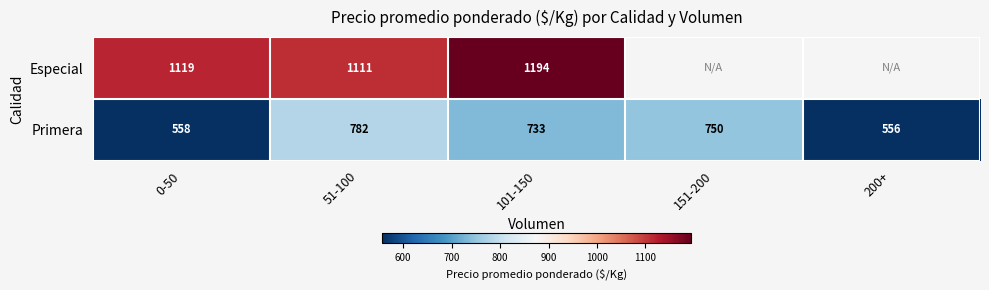

What is the difference between the Primera values at 101-150 and 51-100?

49